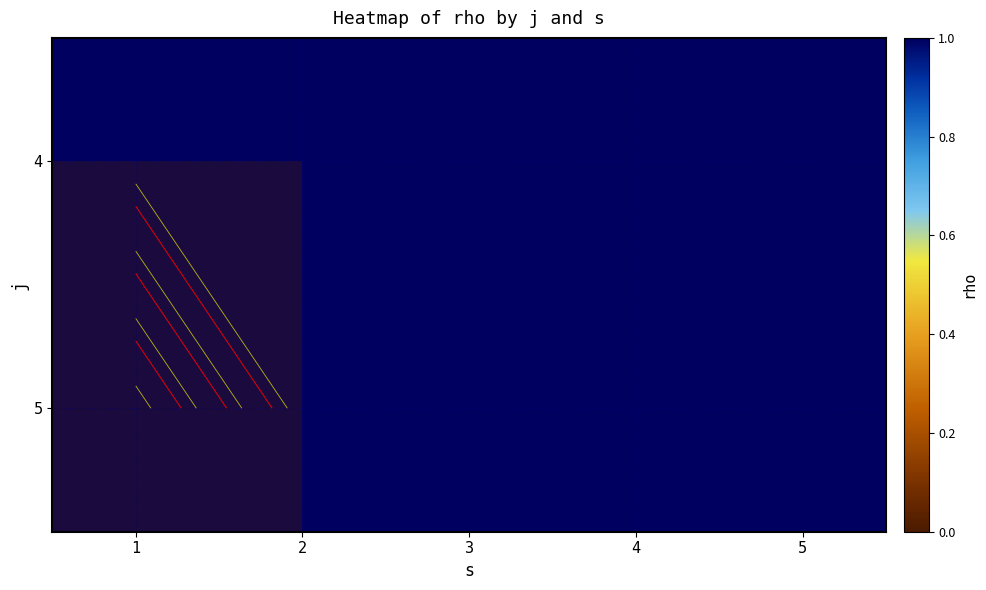

What is the average value of the 5 series?

1